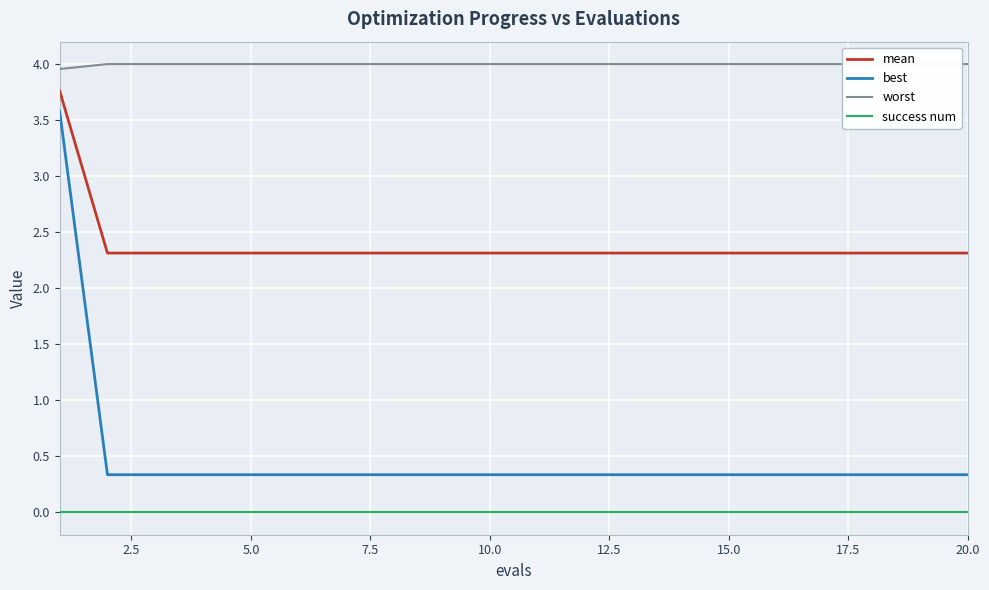

Is it true that mean equals 2.3 at 20.0?

True